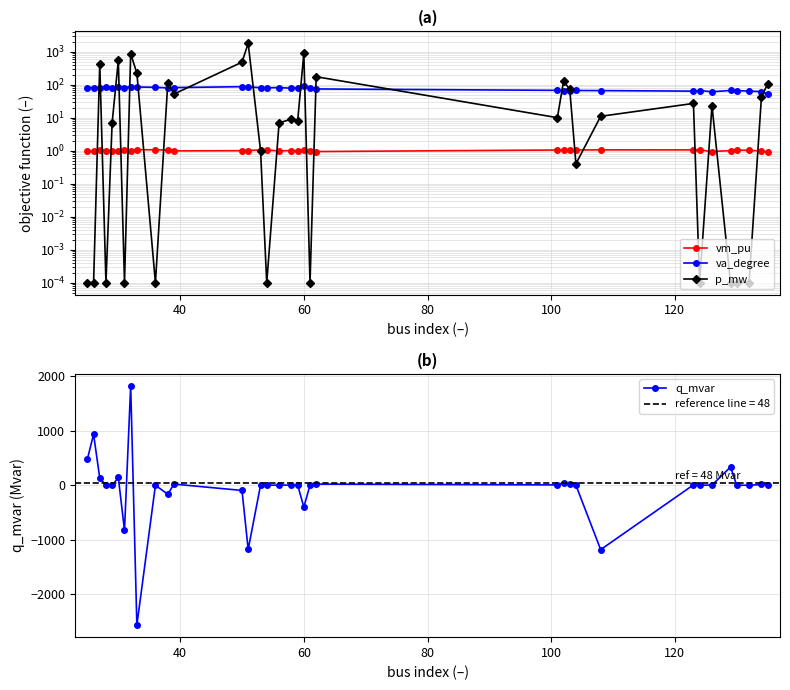

How many lines are shown in the chart?

4